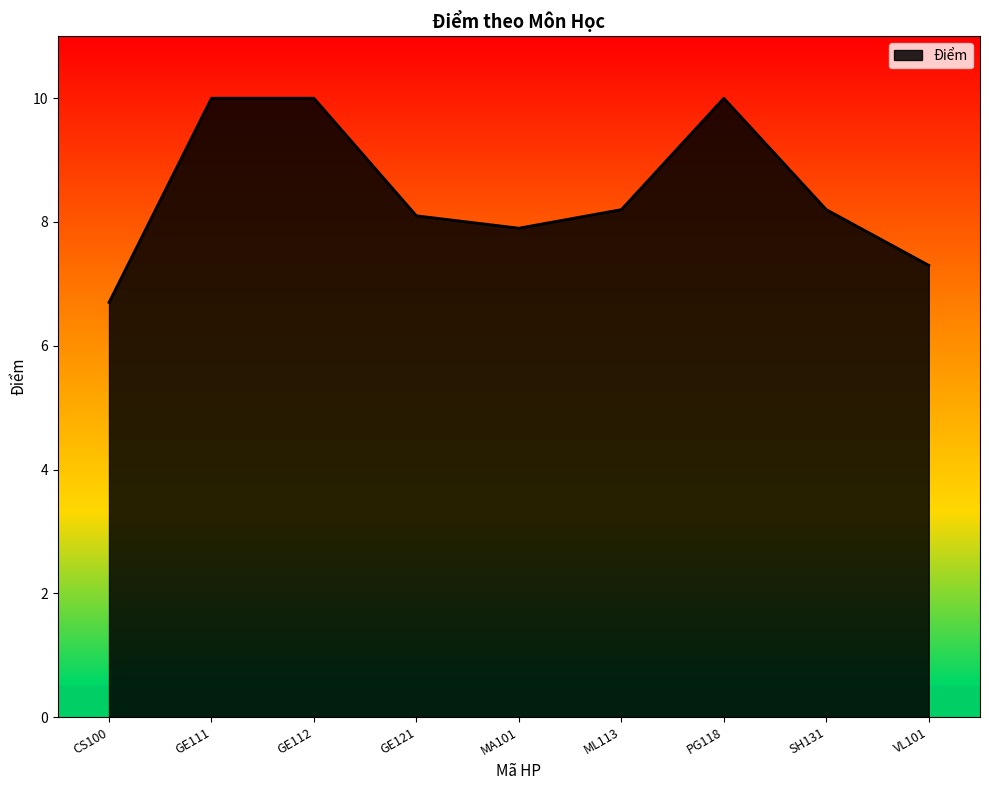

Is it true that the value at GE112 is 14.6?

False